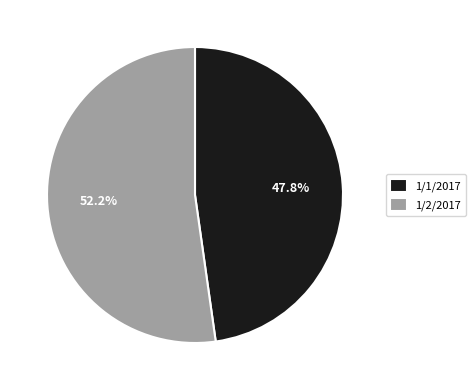

Which has a higher value, 1/1/2017 or 1/2/2017?

1/2/2017